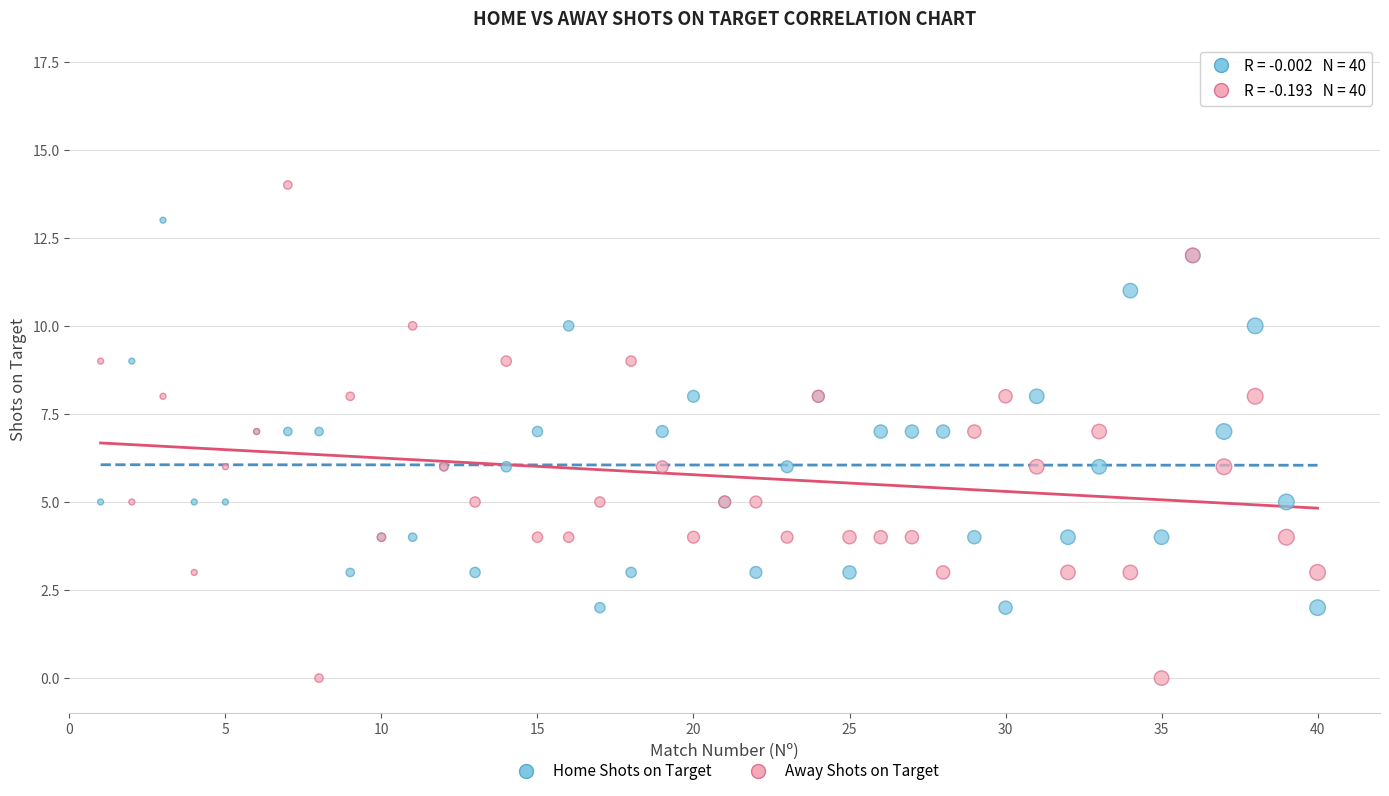

Which series reaches the maximum Y coordinate?

Away Shots on Target